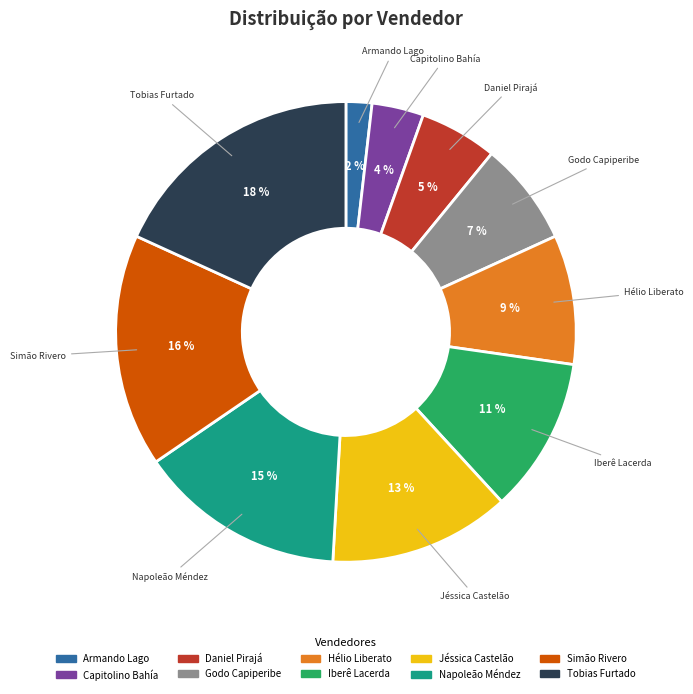

Does Napoleão Méndez represent more than half of the total?

No